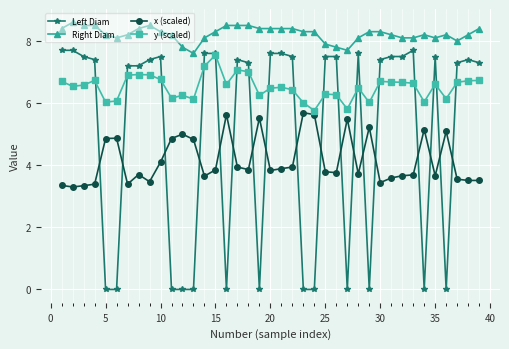

What is the value of the Right Diam point at the 12th from the left?

7.8